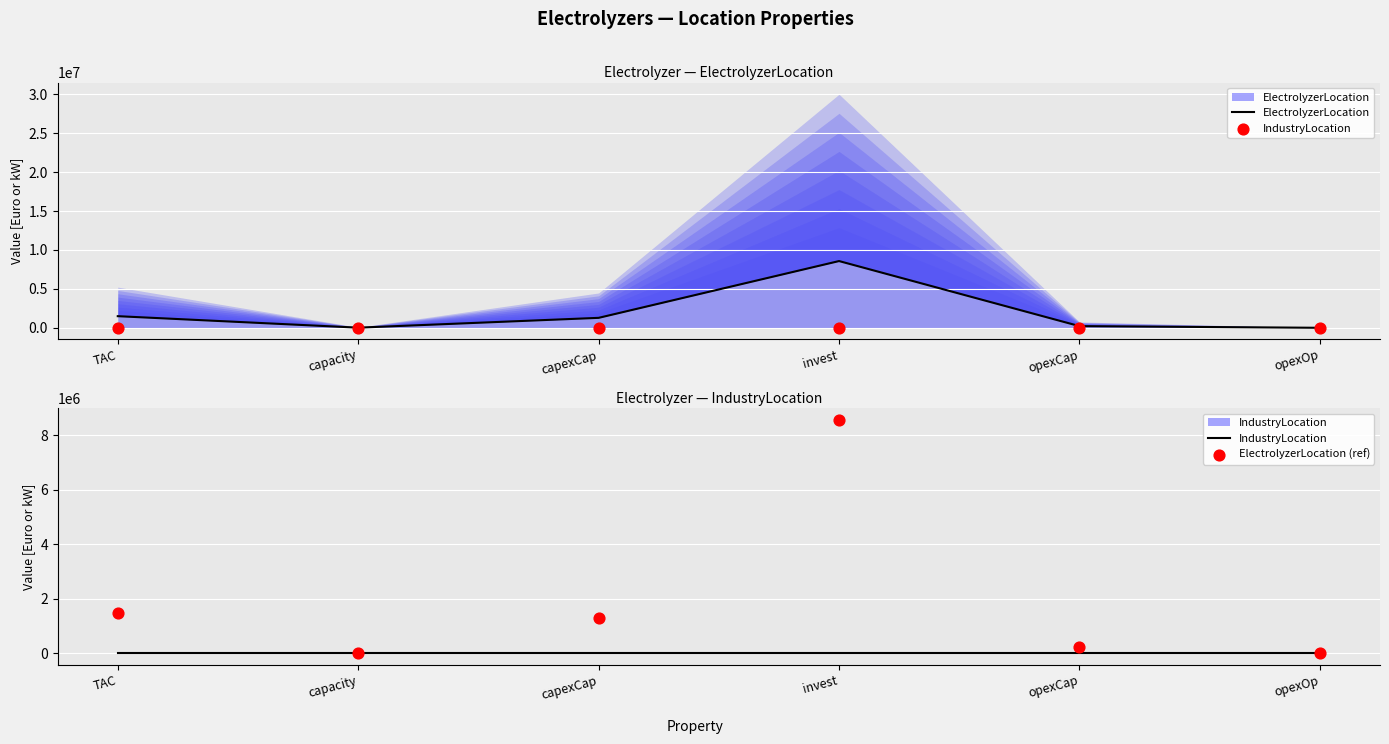

Which series reaches the maximum Y coordinate?

ElectrolyzerLocation